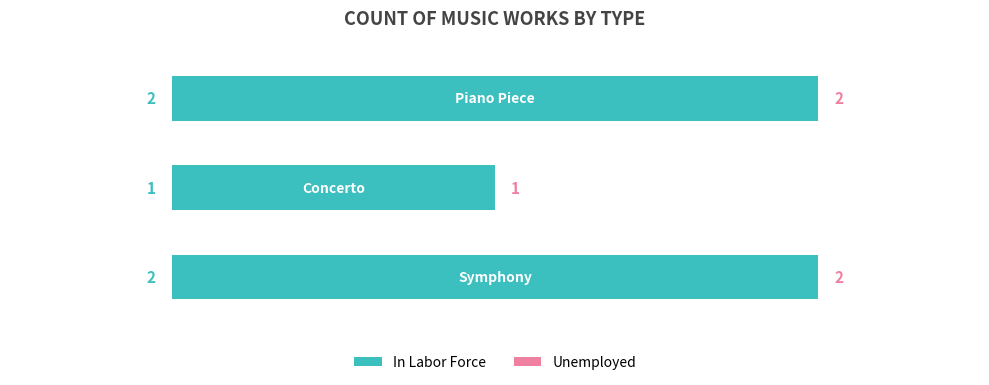

Are the bars grouped side by side (vs. stacked)?

No